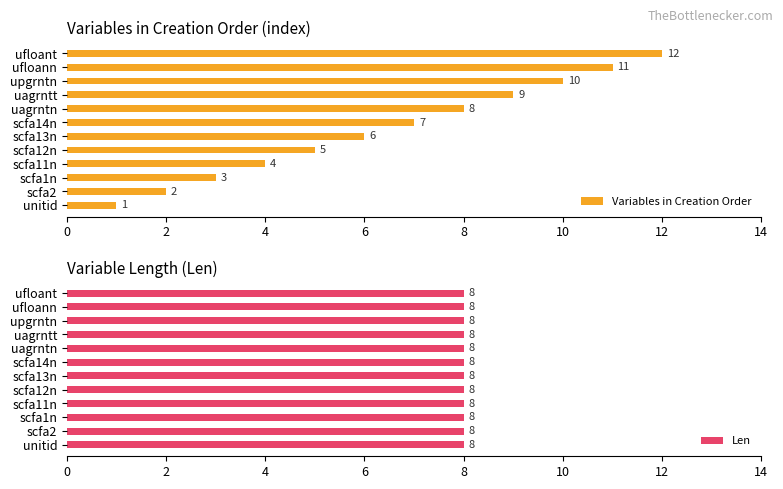

The value of Variables in Creation Order at scfa14n is 4. True or false?

False